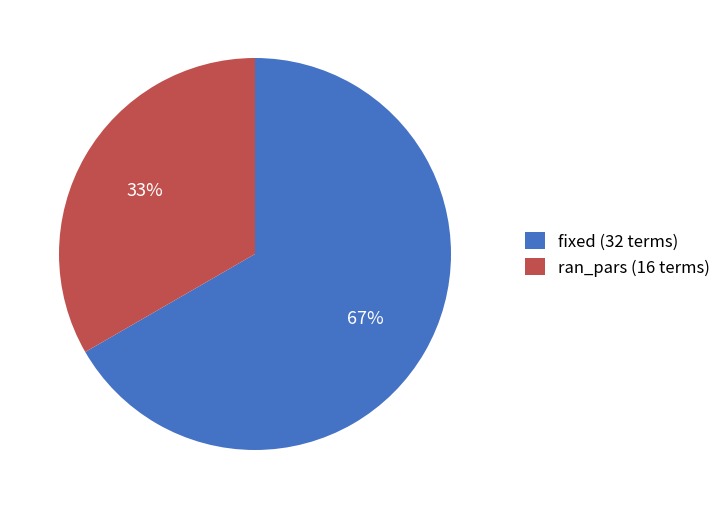

To the nearest percent, what percentage of the pie is fixed?

67%